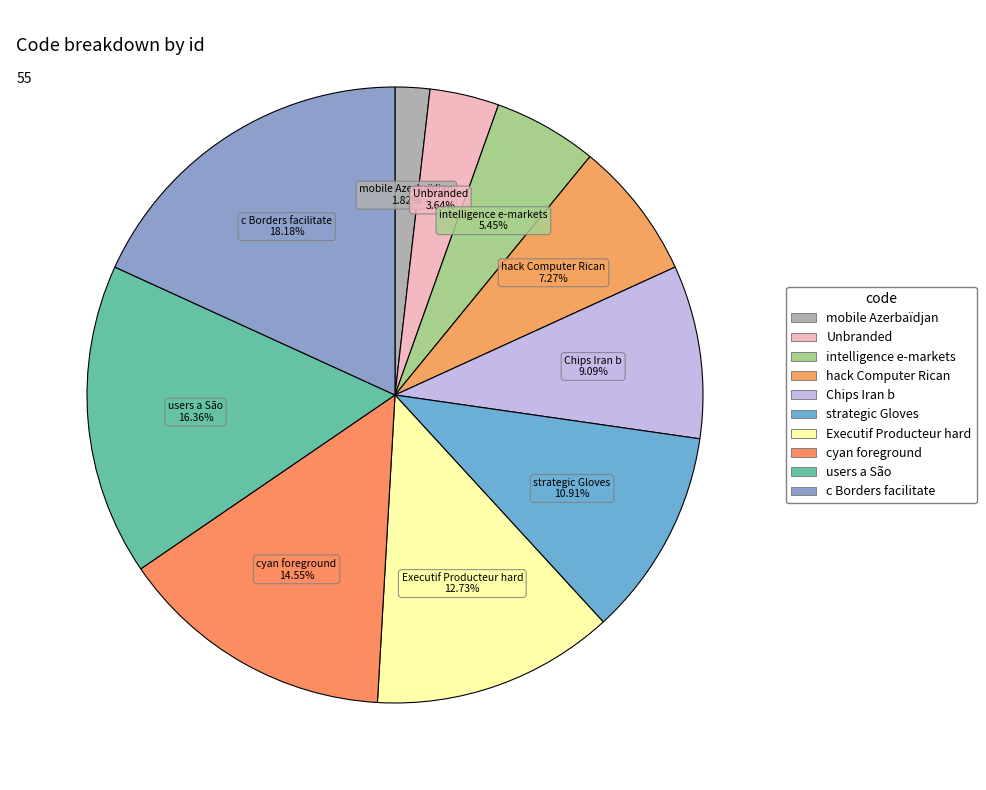

Count the number of slices in the pie.

10